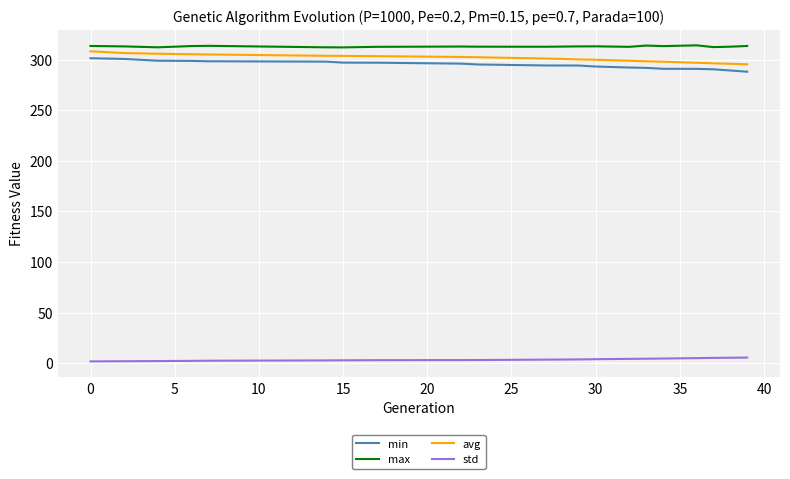

What is the greatest value displayed?

314.1